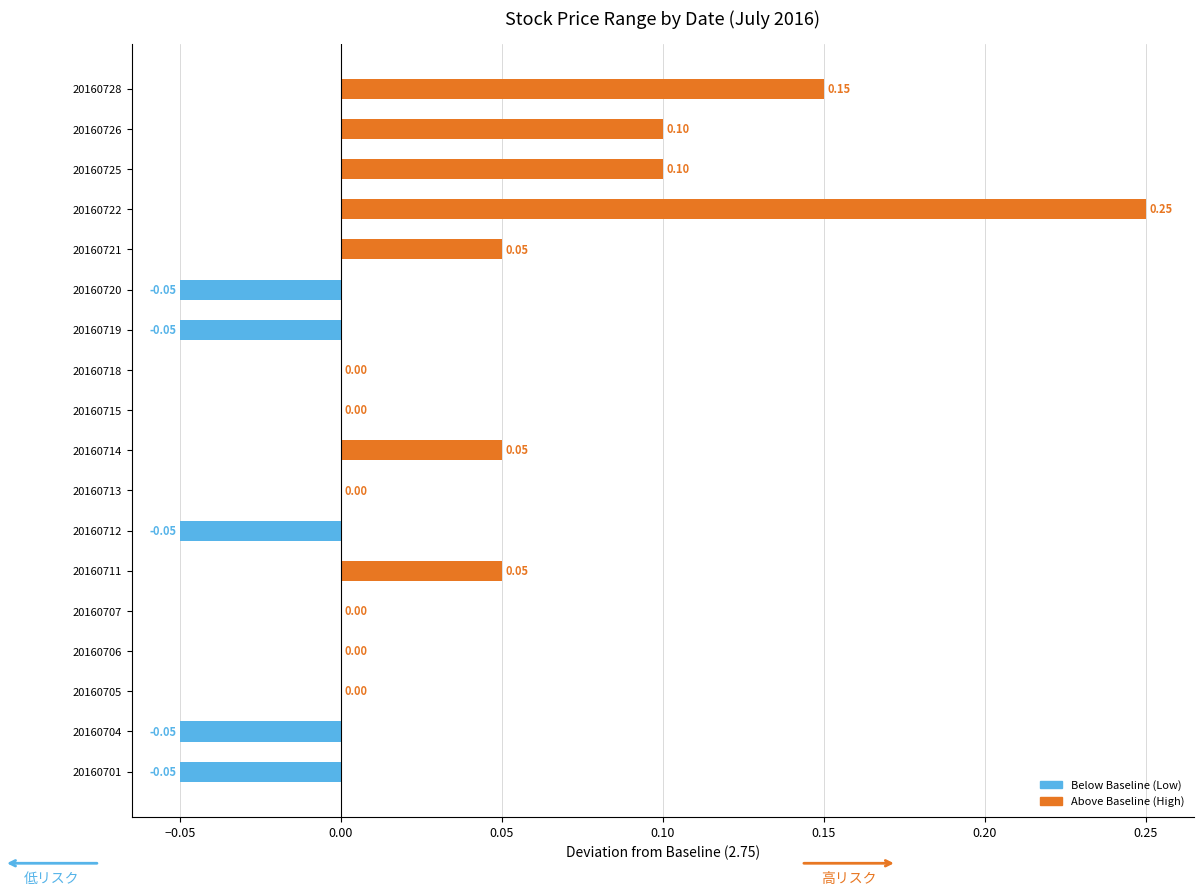

Which has a higher value, 20160706 or 20160711?

20160711